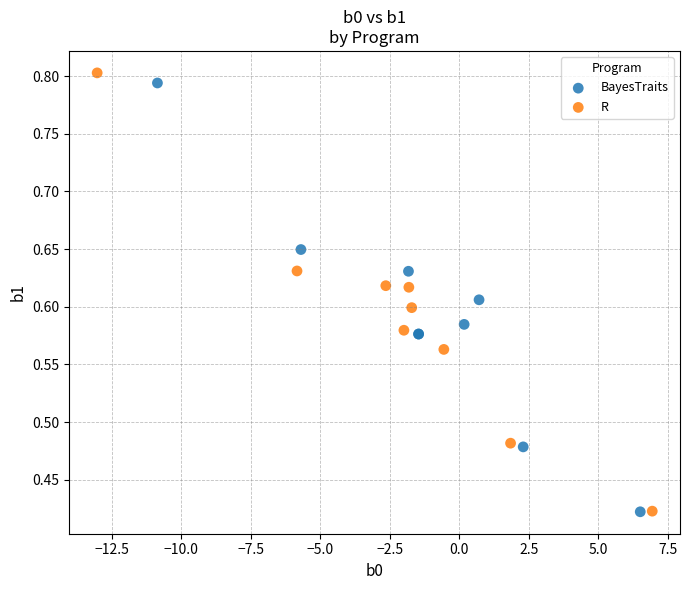

Which series has the widest spread of Y values?

R